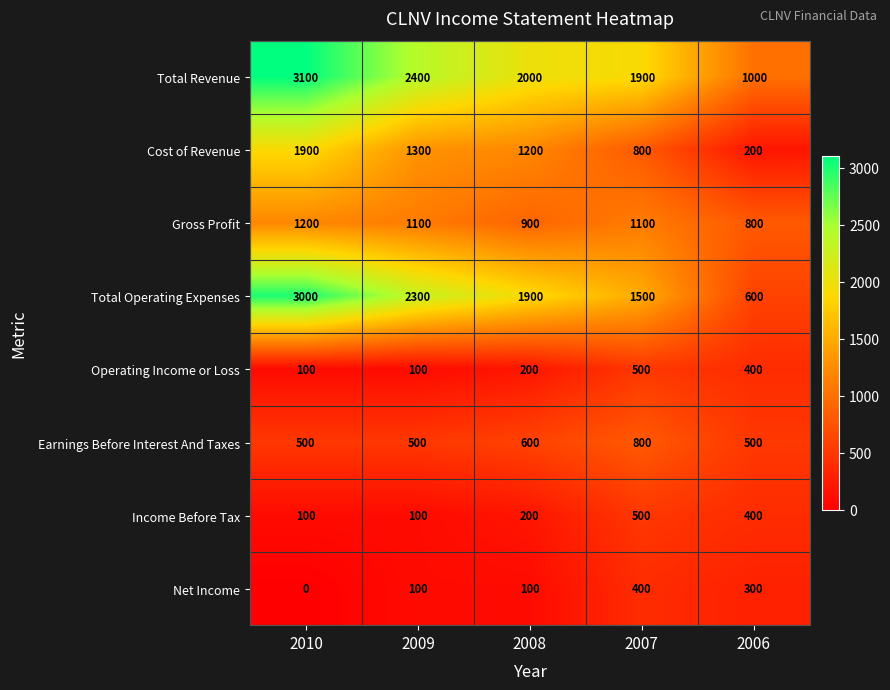

True or false: Total Operating Expenses has a value of 1500 at 2007.

True